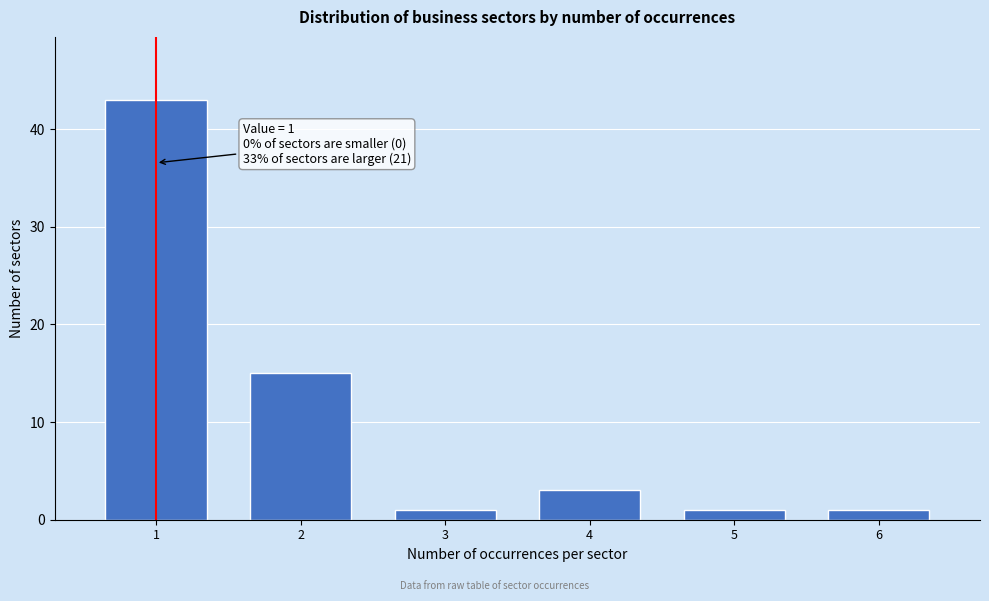

Reading right to left, what are all the values shown in this chart?

1	1	3	1	15	43